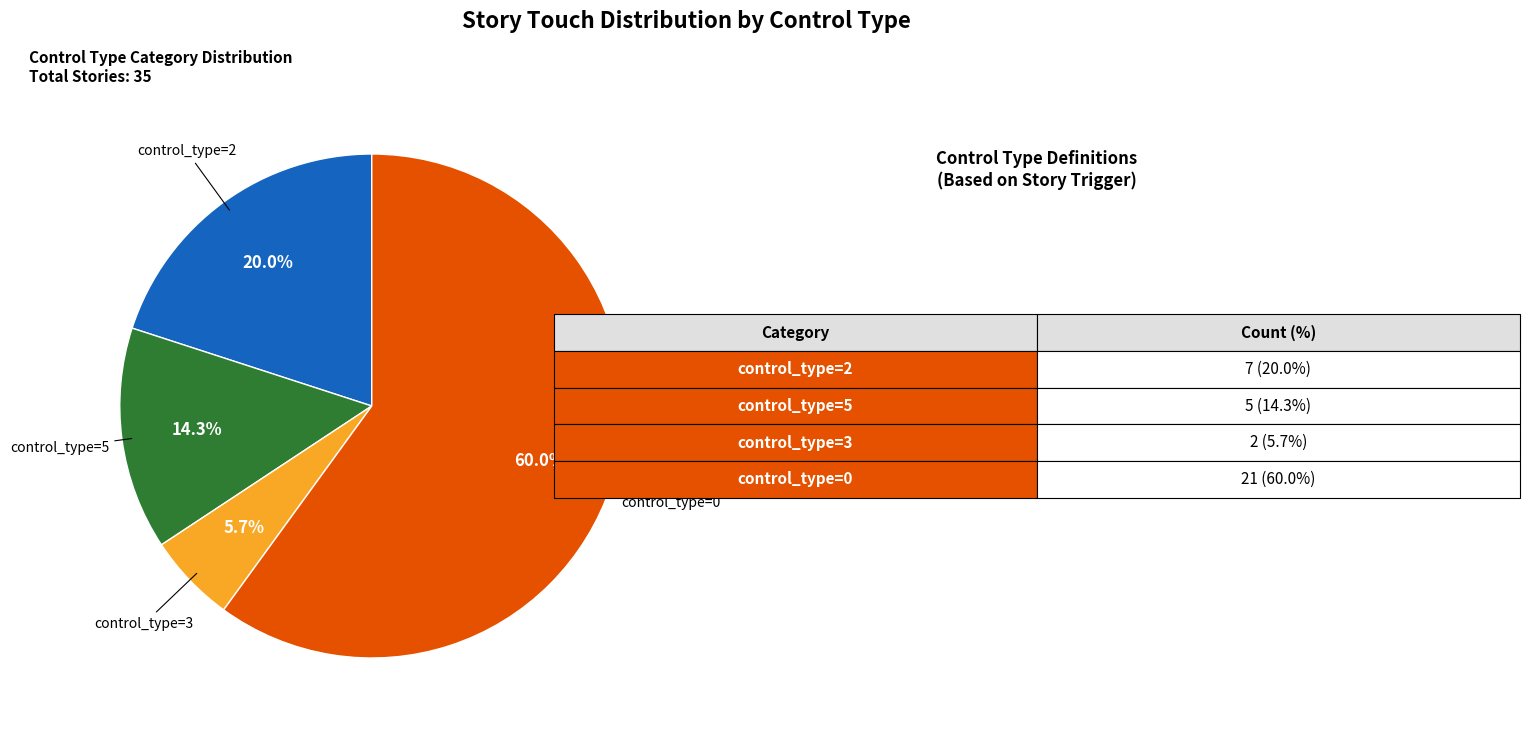

How many segments does this pie chart have?

4